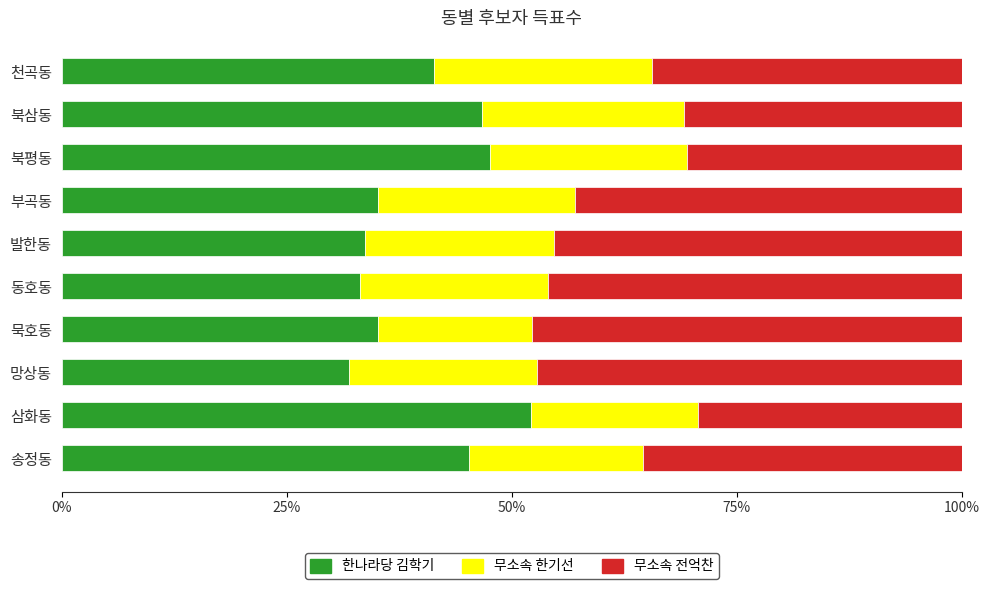

Which category has the highest value in the 한나라당 김학기 series?

삼화동